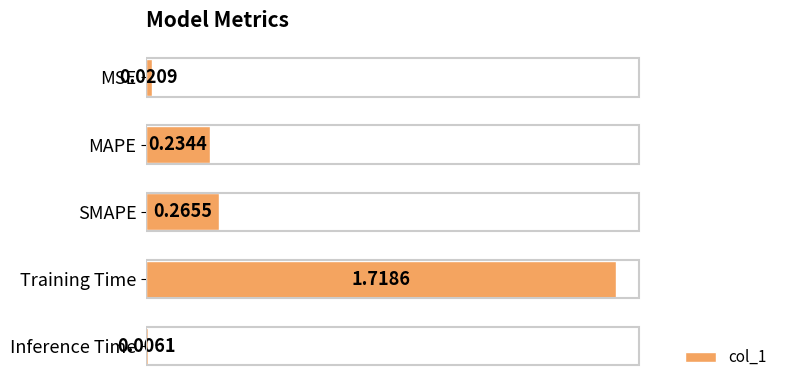

Which has a higher value, MSE or Training Time?

Training Time